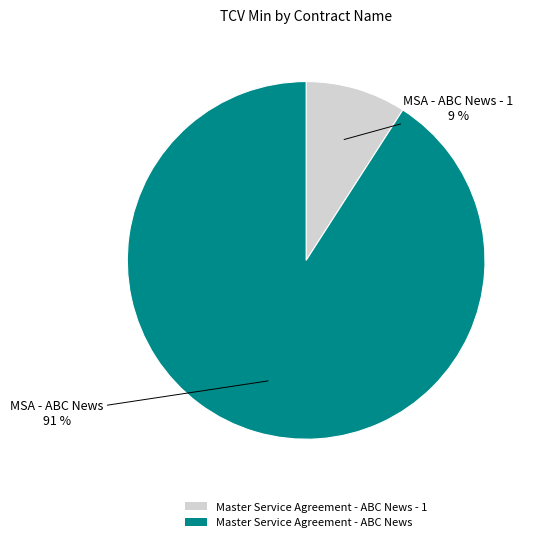

Is the sum of Master Service Agreement - ABC News - 1 and Master Service Agreement - ABC News greater than half?

Yes